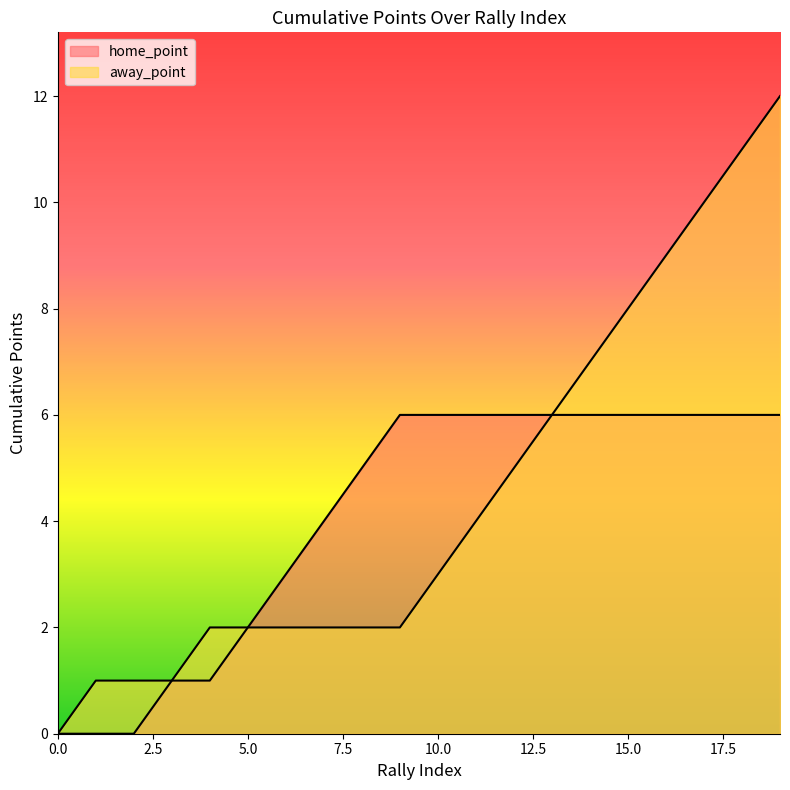

List the series in order of their overall mean, lowest first.

home_point, away_point